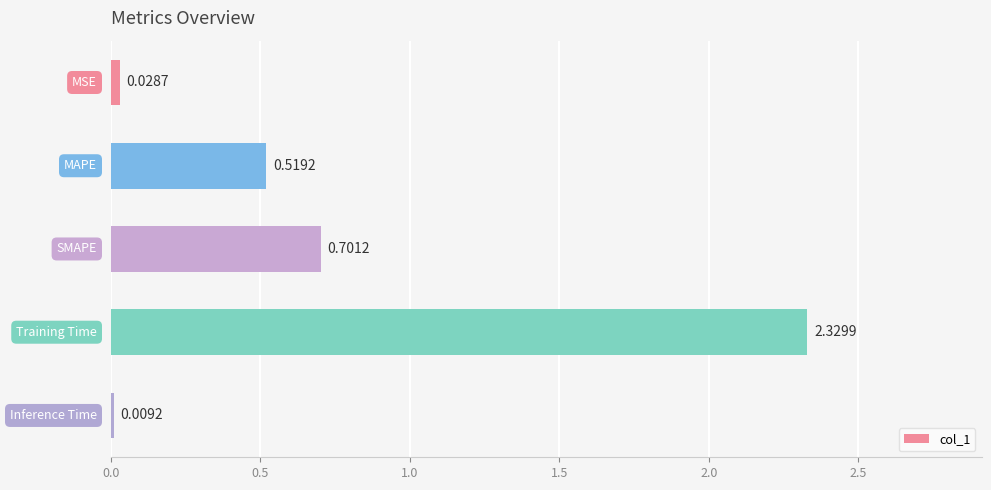

What is the sum of all values?

3.6